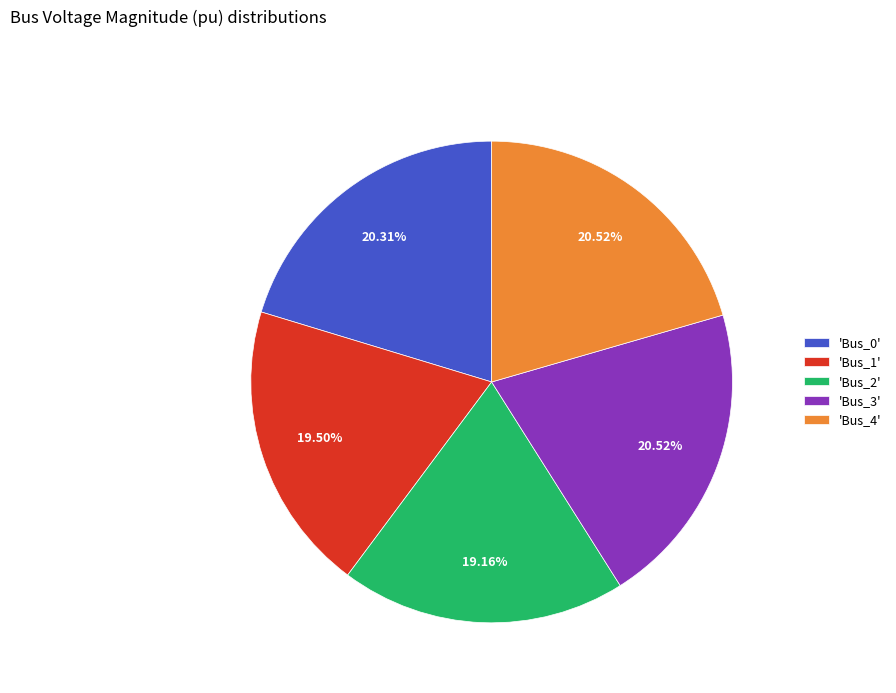

Does 'Bus_1' account for over 50% of the chart?

No